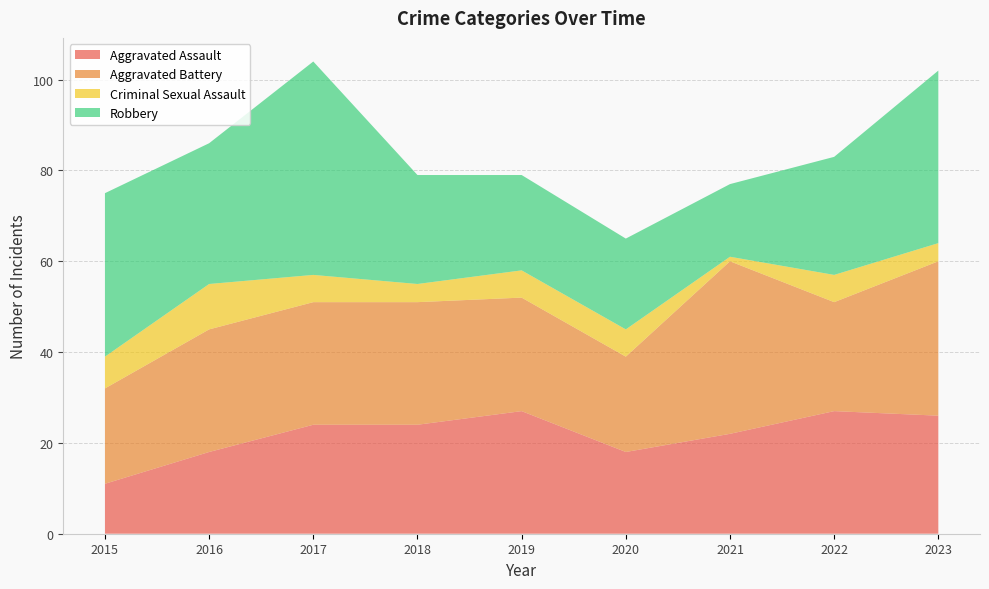

Reading left to right, what are all the values shown in this chart?

Aggravated Assault: 2015=11	2016=18	2017=24	2018=24	2019=27	2020=18	2021=22	2022=27	2023=26
Aggravated Battery: 2015=21	2016=27	2017=27	2018=27	2019=25	2020=21	2021=38	2022=24	2023=34
Criminal Sexual Assault: 2015=7	2016=10	2017=6	2018=4	2019=6	2020=6	2021=1	2022=6	2023=4
Robbery: 2015=36	2016=31	2017=47	2018=24	2019=21	2020=20	2021=16	2022=26	2023=38